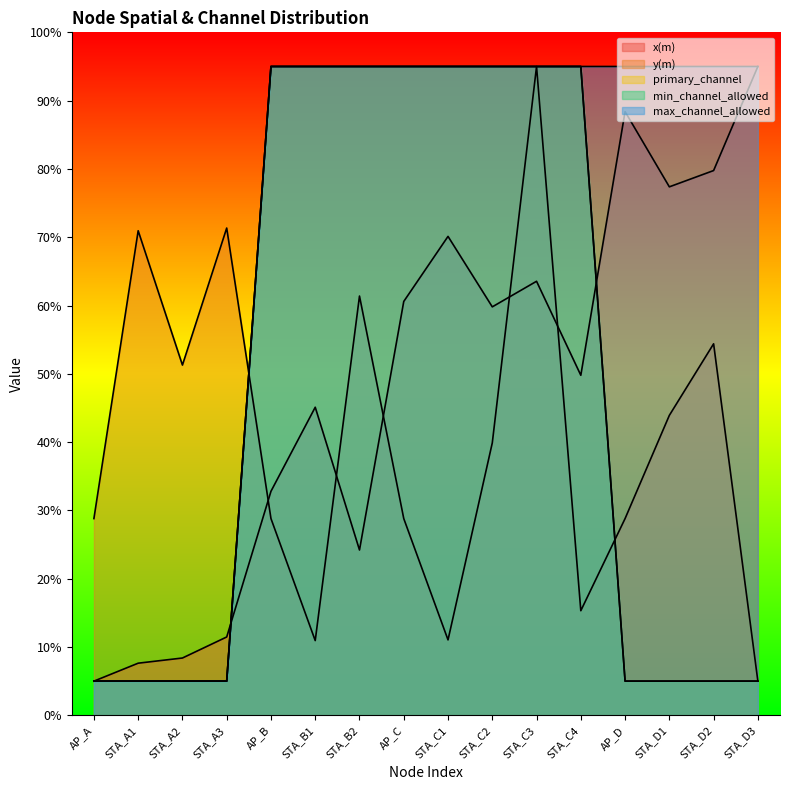

At which category does y(m) reach its first local peak?

STA_A1